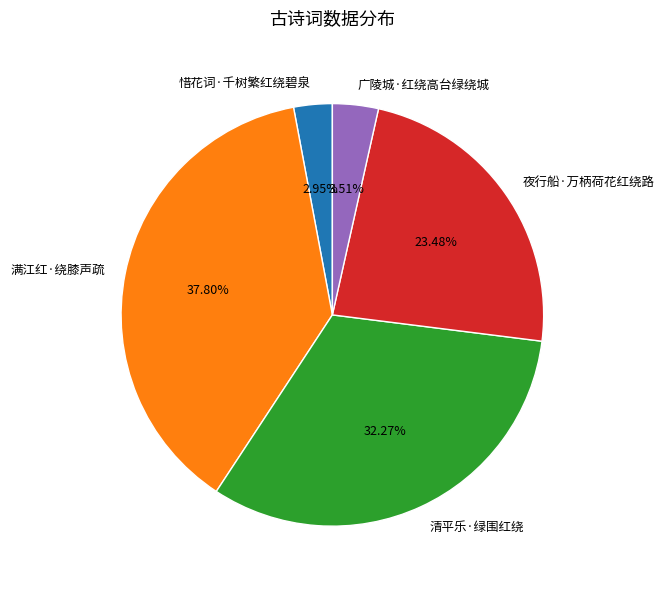

How many segments does this pie chart have?

5